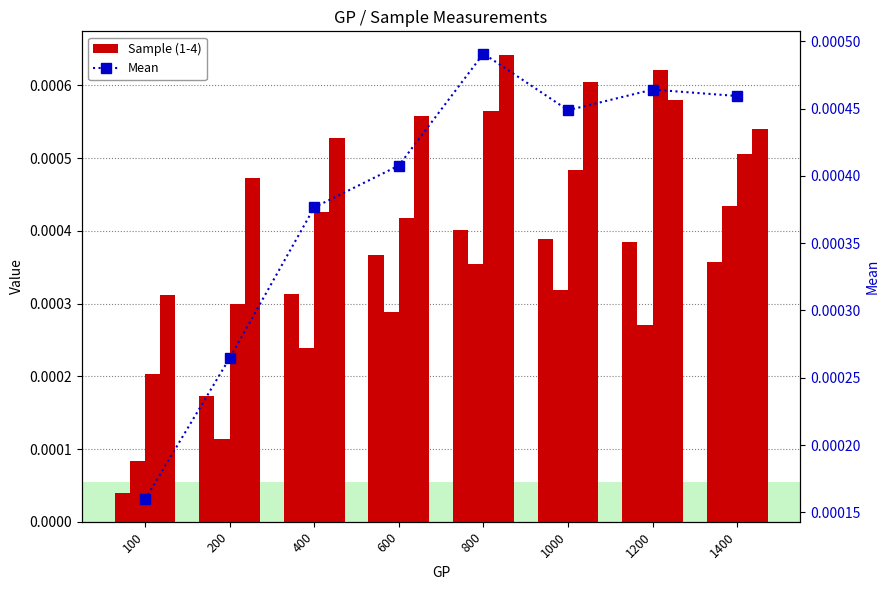

Which series has the largest total across all categories?

Sample-4